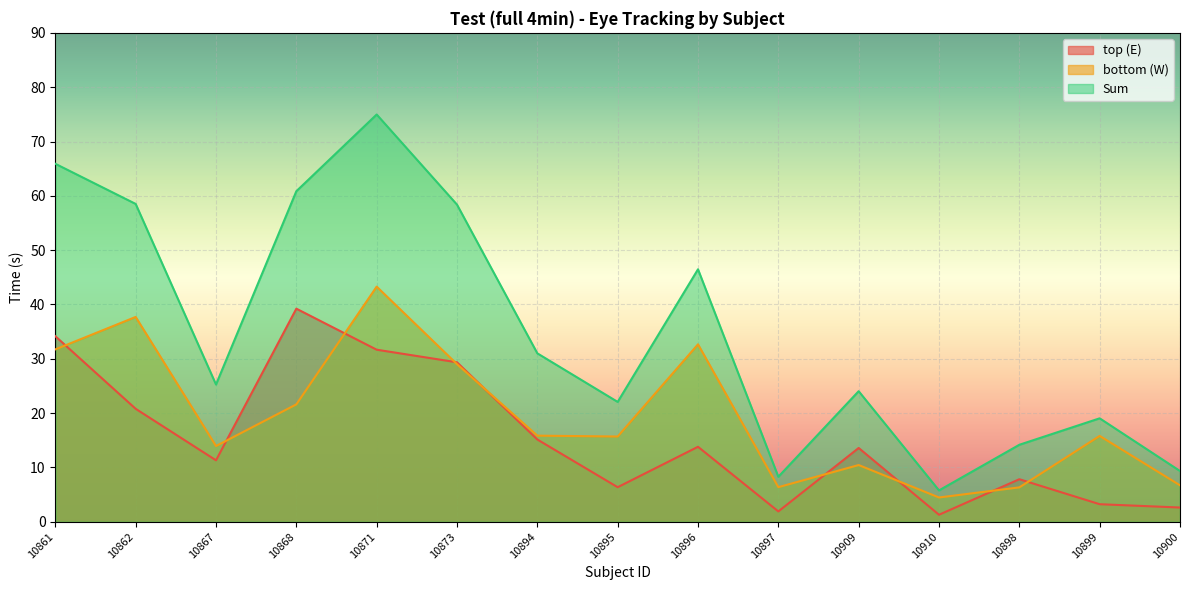

How many data points in top (E) are above 13?

8